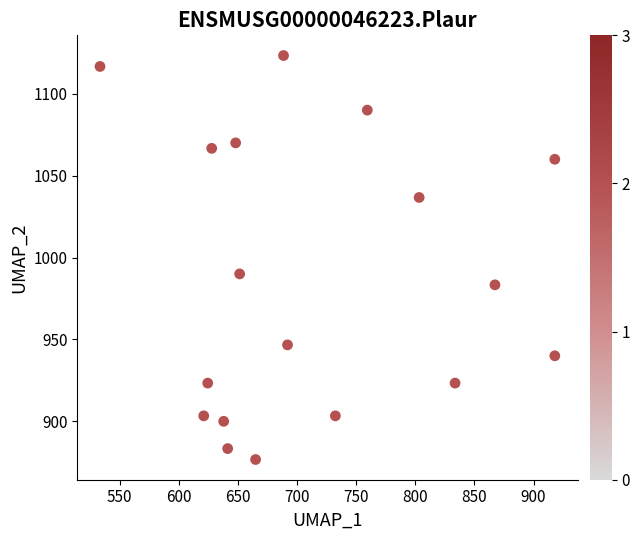

What Y value in the scatter plot is closest to 1000?

990.0